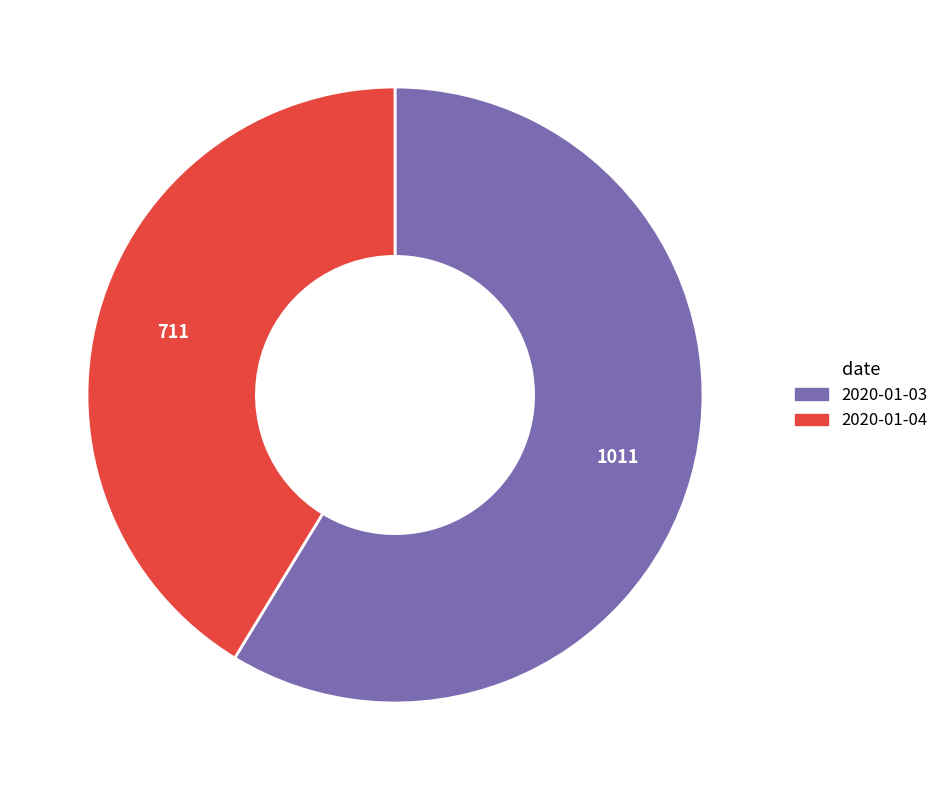

Which slice represents more than half of the pie?

2020-01-03